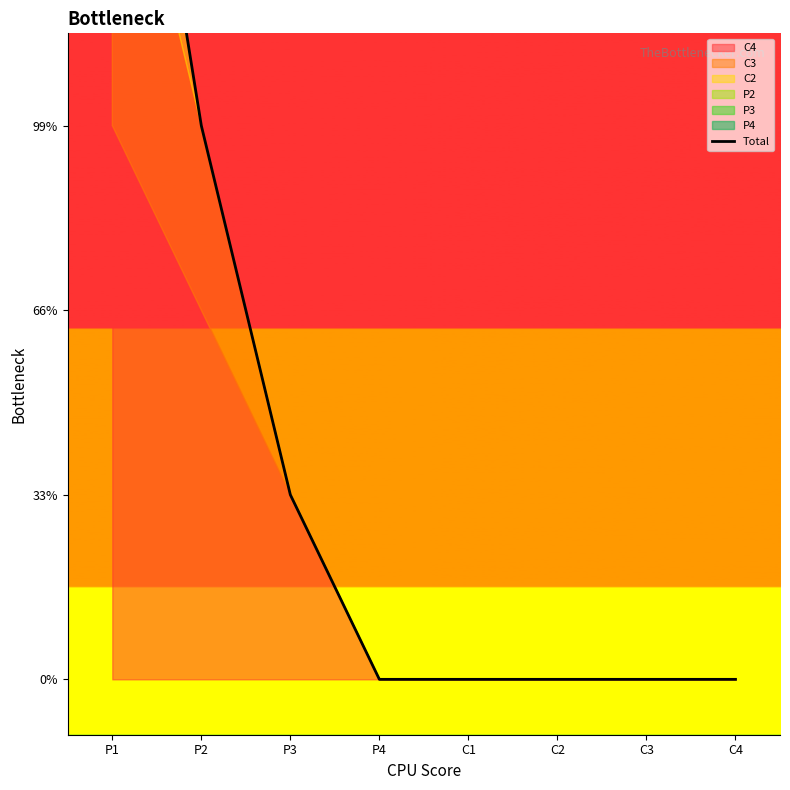

Reading left to right, what are all the values shown in this chart?

6	3	1	0	0	0	0	0